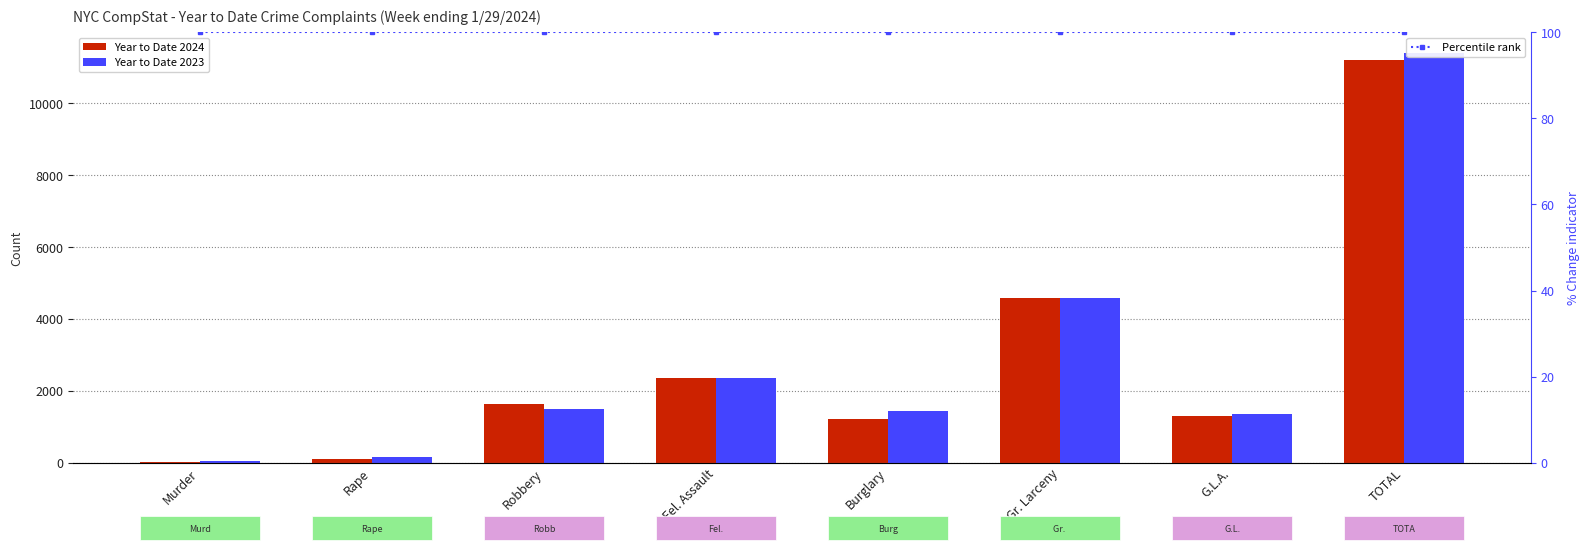

Which series has the largest total across all categories?

Year to Date 2023